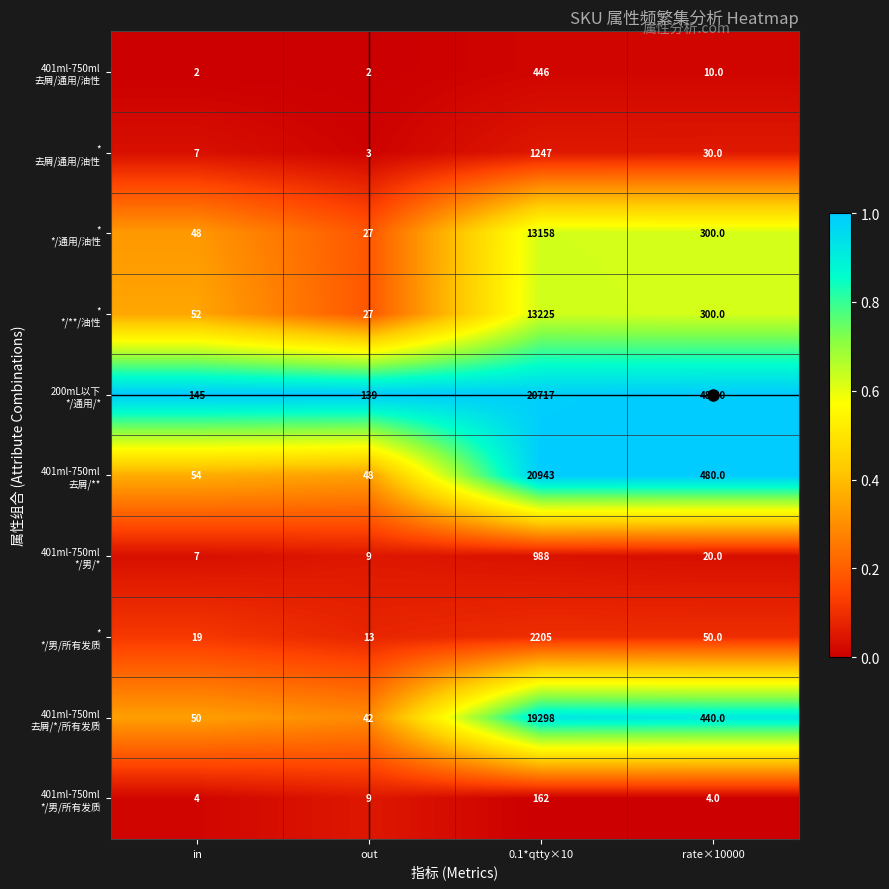

What is the maximum value shown in the chart?

20943